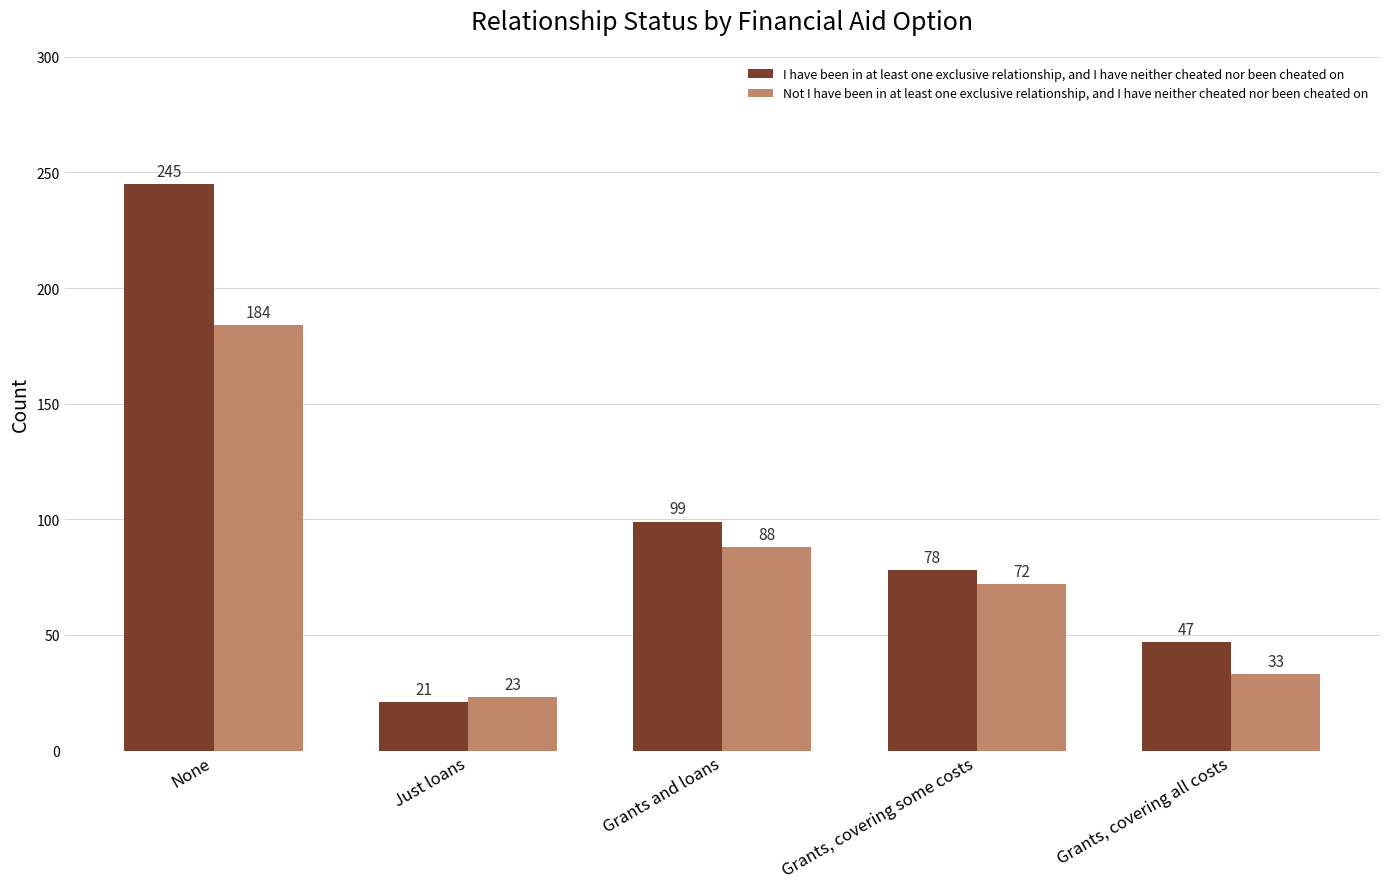

At which label does Not I have been in at least one exclusive relationship, and I have neither cheated nor been cheated on first exceed 72?

None